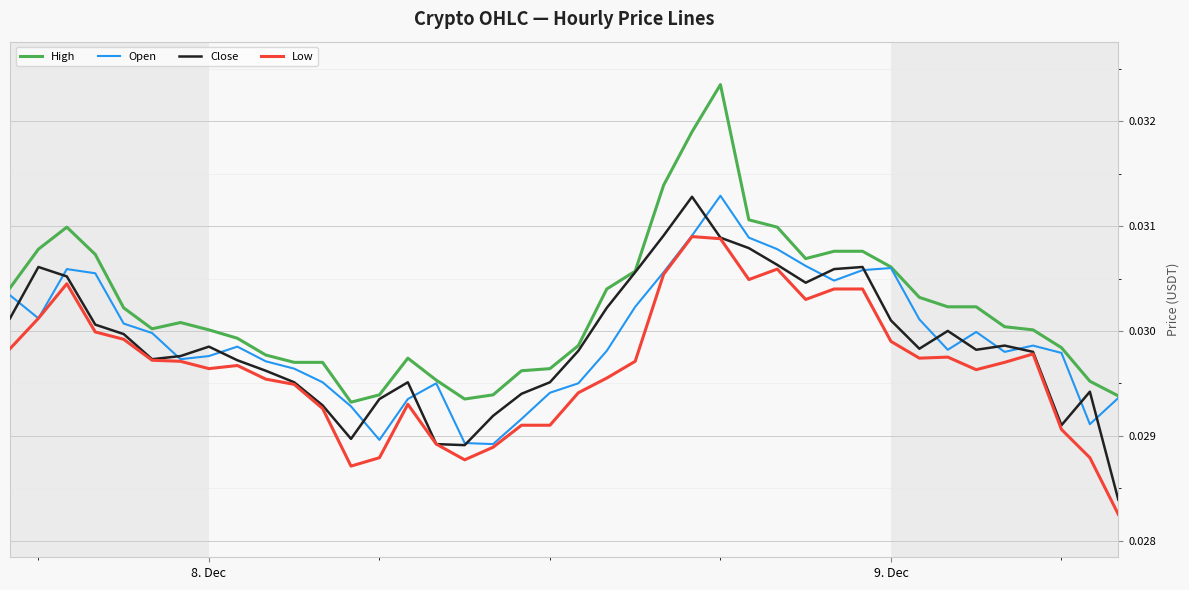

True or false: Low and High intersect in this chart.

False